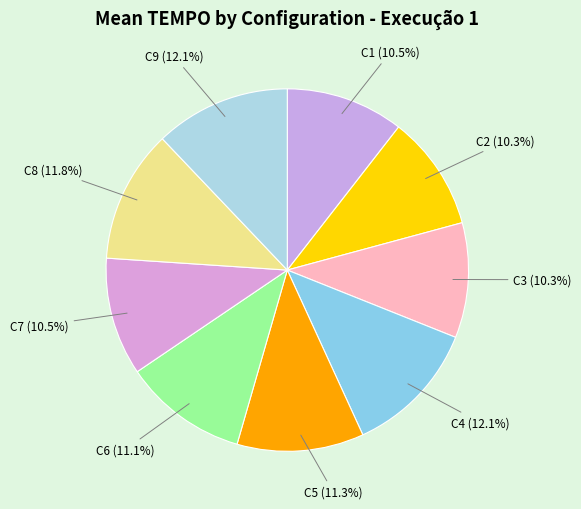

What percentage is NOT represented by C5?

88.7%